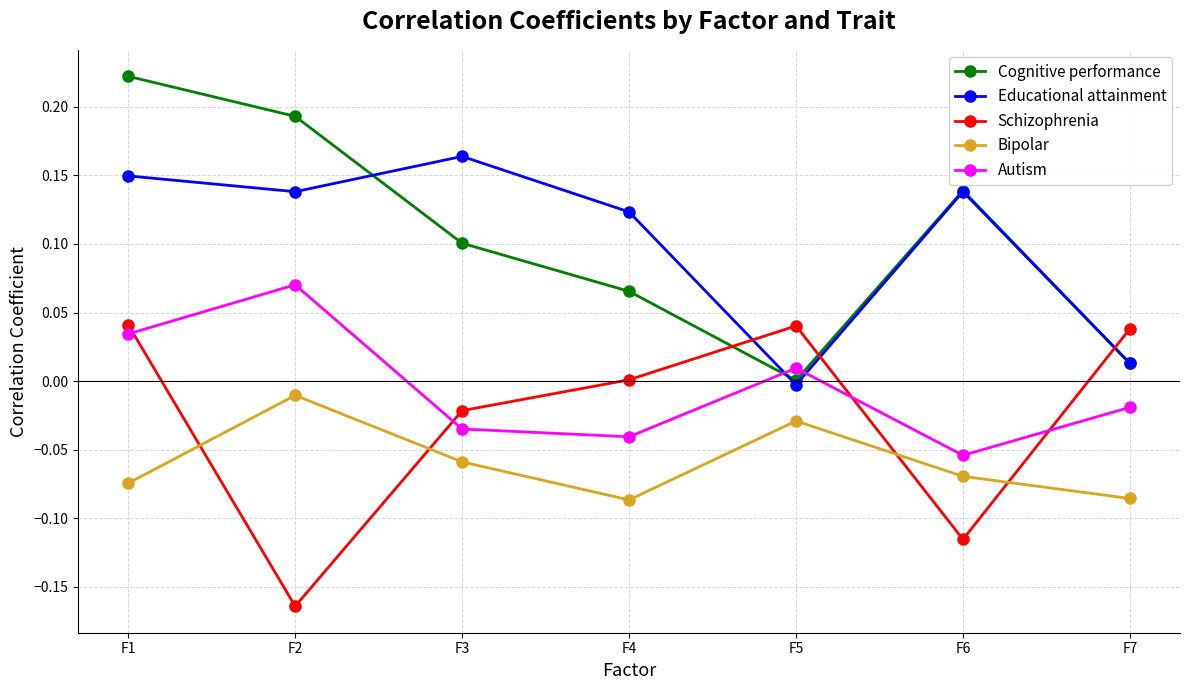

Does the chart have visible grid lines?

Yes